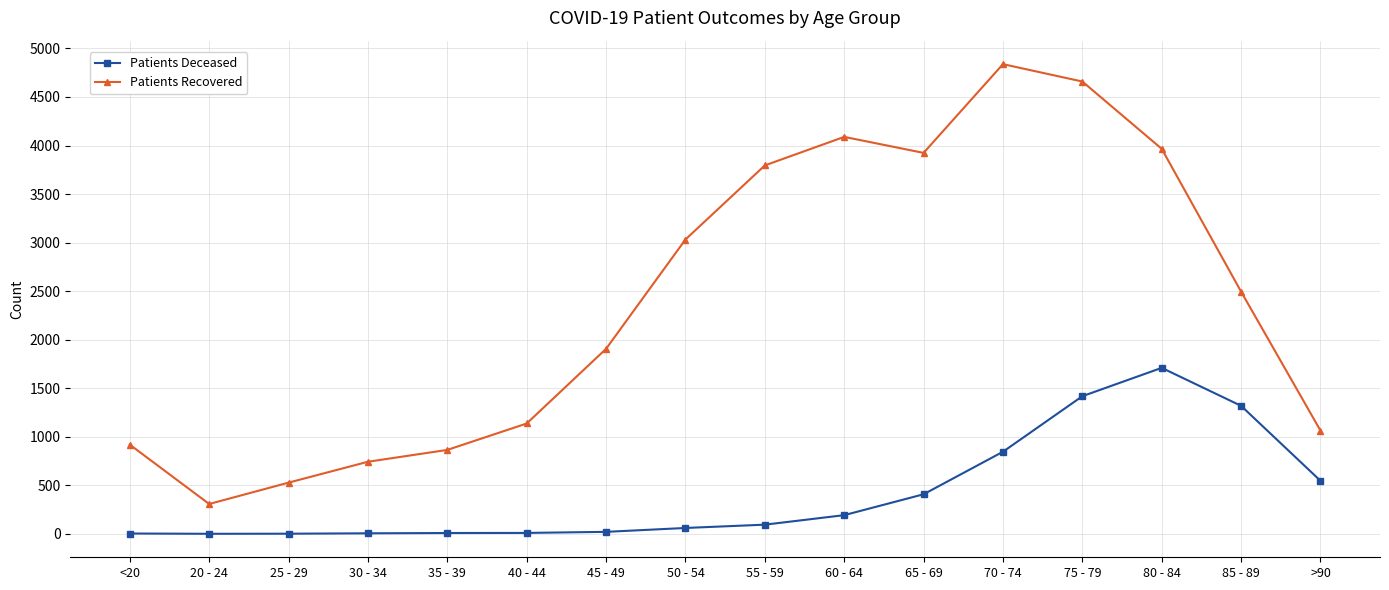

At 40 - 44, list the series in order from largest to smallest.

Patients Recovered, Patients Deceased